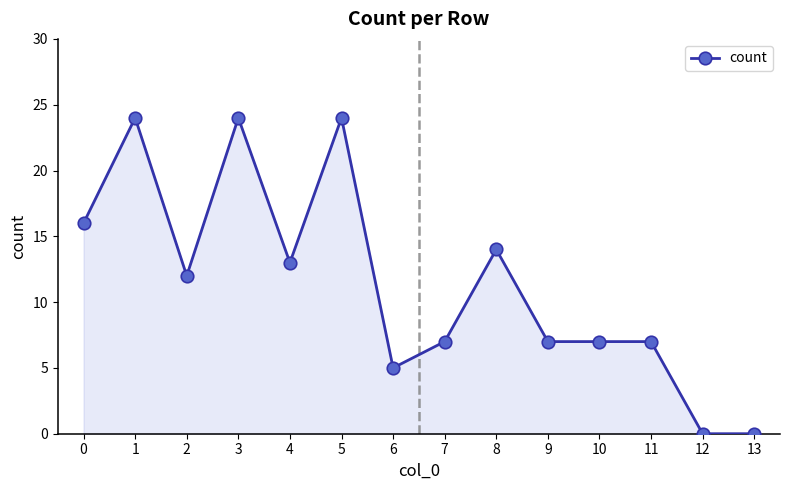

What is the difference between the second highest and minimum values?

24